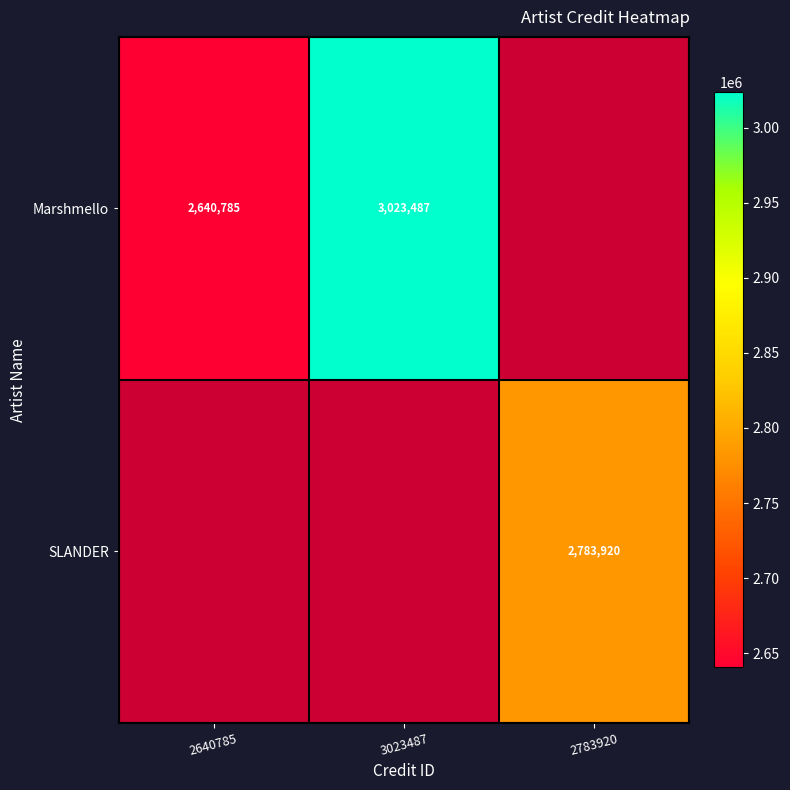

Is the value of Marshmello at 2640785 greater than the value of SLANDER at 2783920?

No